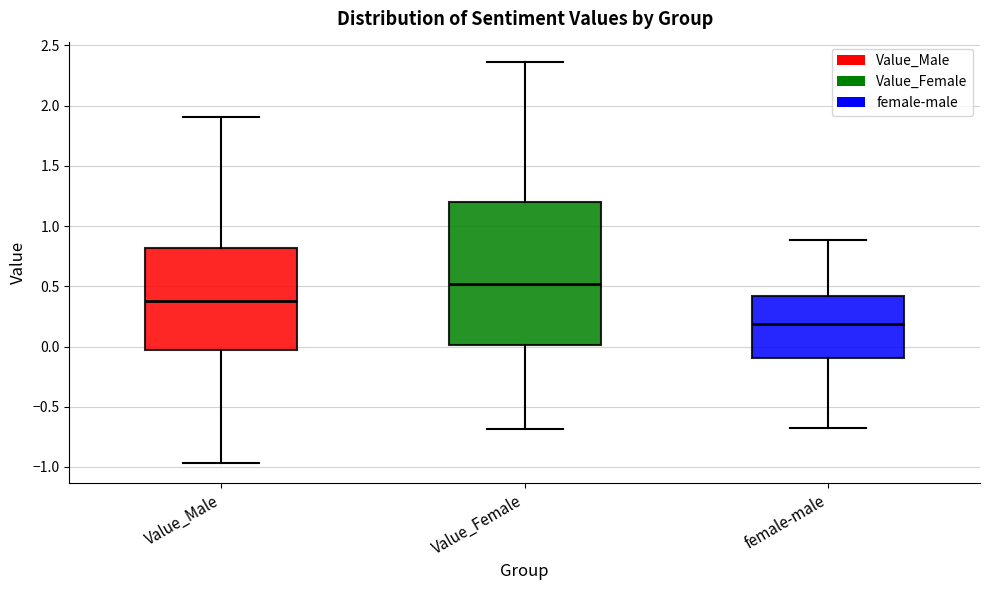

Reading left to right, transcribe this box plot: for each box, give where its median line is, the range the box spans, and where its two whiskers end, as read against the y-axis. The values are not printed on the chart, so give them approximately, as read against the axis.

Value_Male: median 0.40, box -0.05 to 0.80, whiskers -0.95 to 1.90
Value_Female: median 0.50, box 0.00 to 1.20, whiskers -0.70 to 2.35
female-male: median 0.20, box -0.10 to 0.40, whiskers -0.65 to 0.90